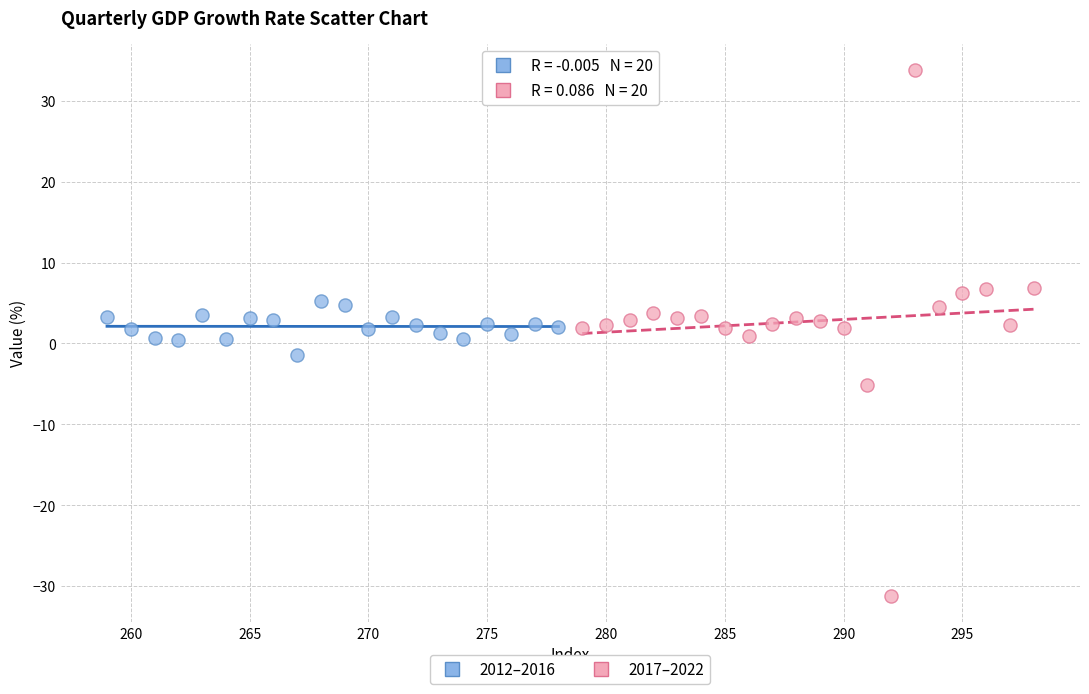

Which series contains the lowest Y value?

2017–2022